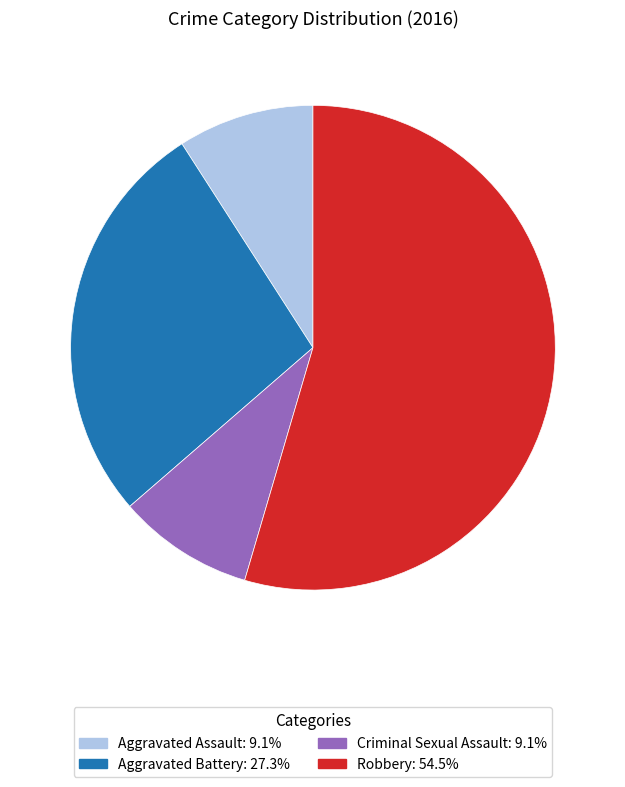

Is it true that Criminal Sexual Assault is 1% of the pie?

False